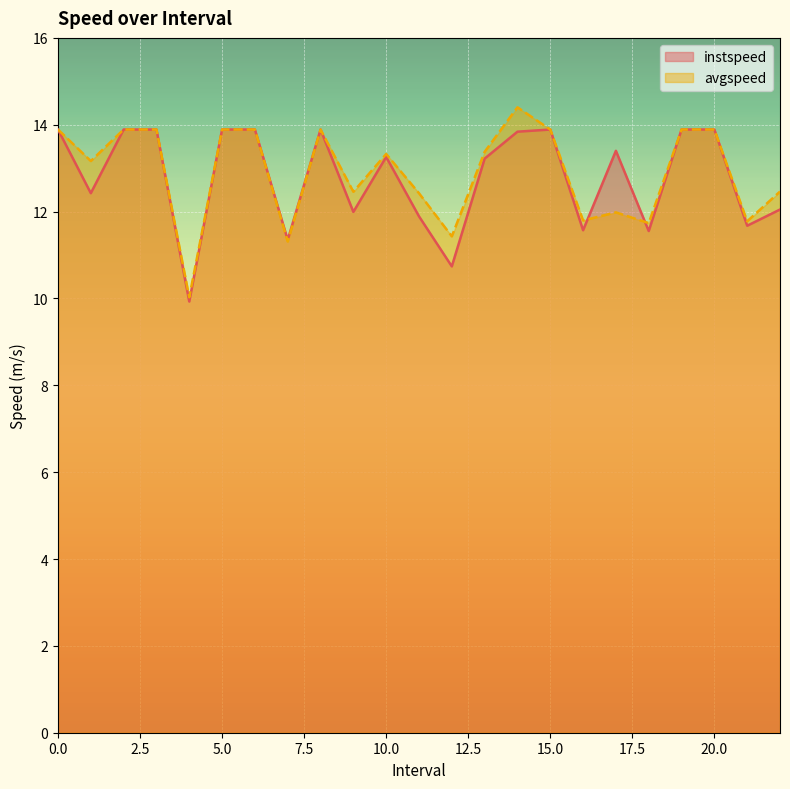

How many times do avgspeed and instspeed cross each other?

2